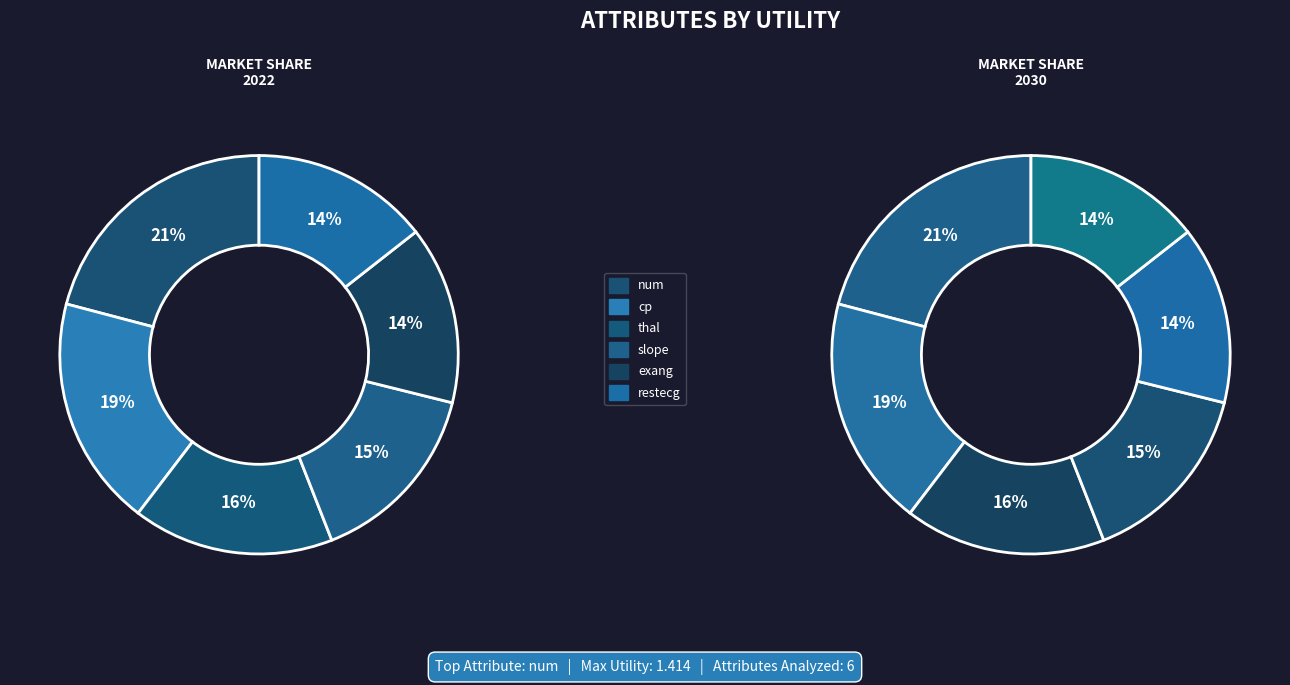

Does any single category account for the majority?

No